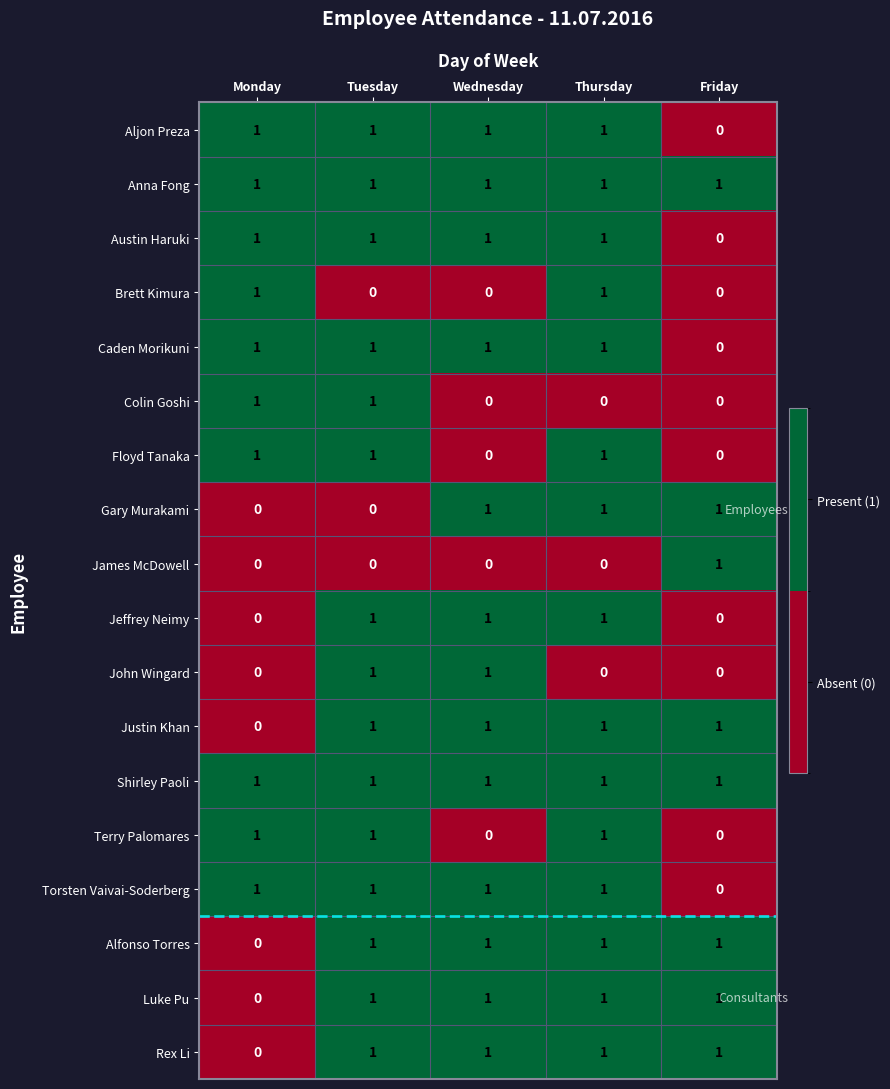

Where is Justin Khan nearest to the value 0?

Monday